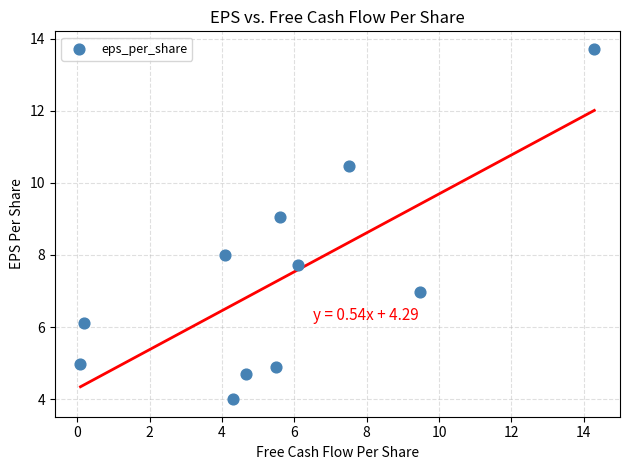

What is the range of Y values (max minus min)?

9.7